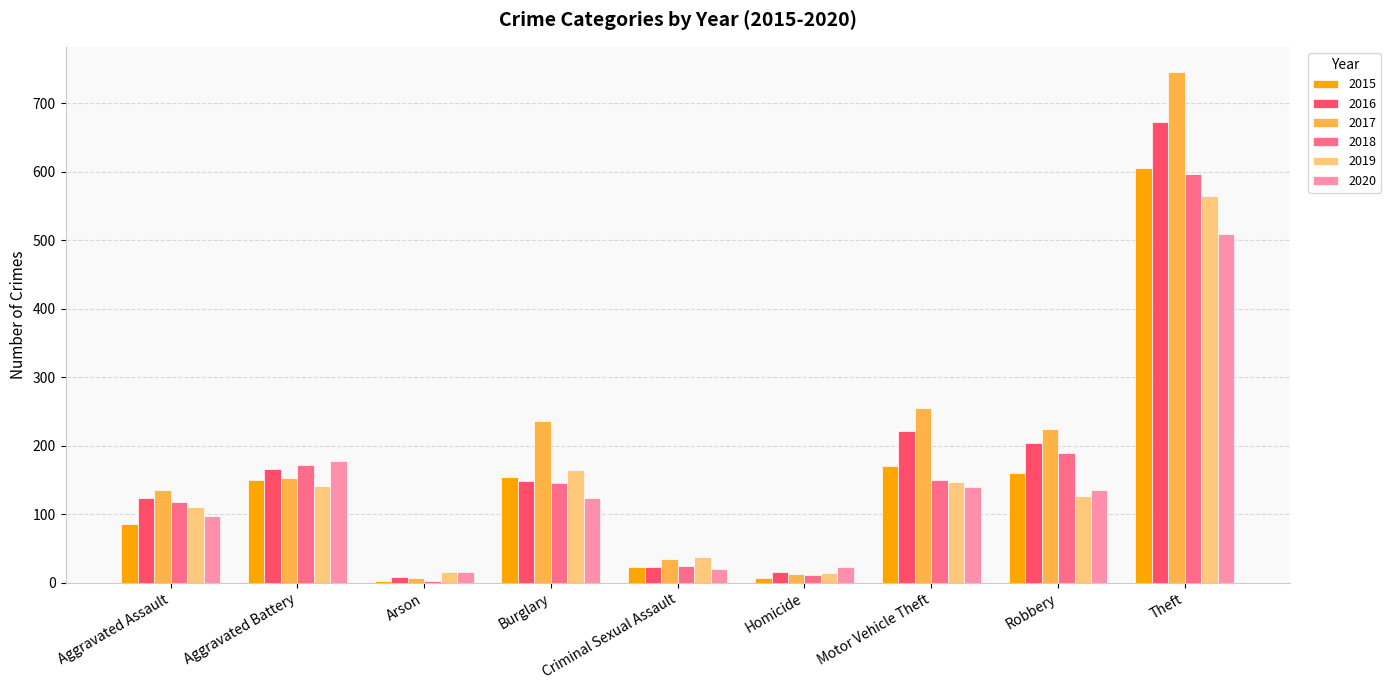

Rank the series by their maximum value, from lowest to highest.

2020, 2019, 2018, 2015, 2016, 2017